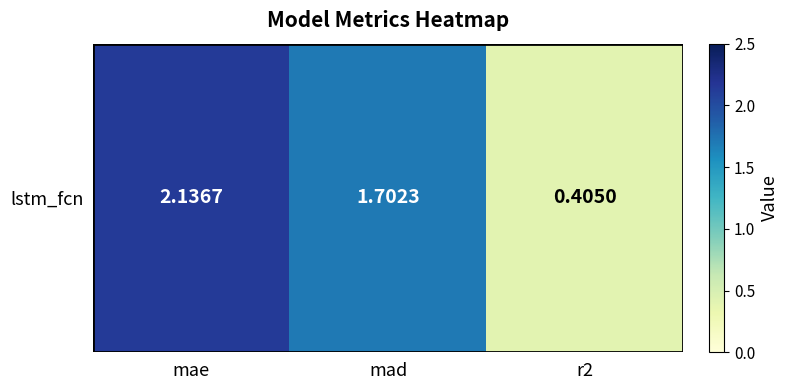

What is the average value?

1.4